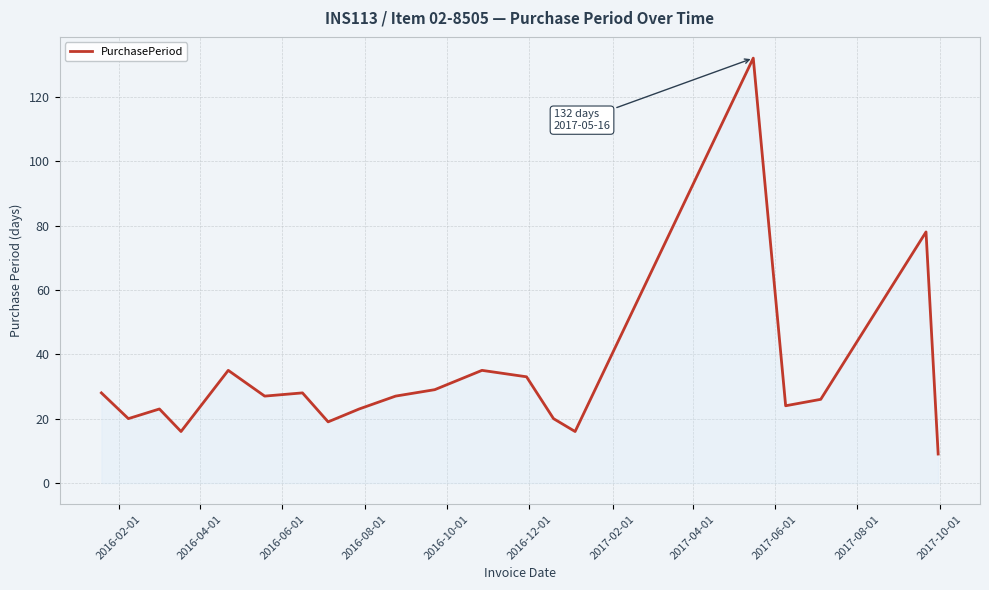

Reading right to left, extract all data points from this chart.

9	78	26	24	132	16	20	33	35	29	27	23	19	28	27	35	16	23	20	28